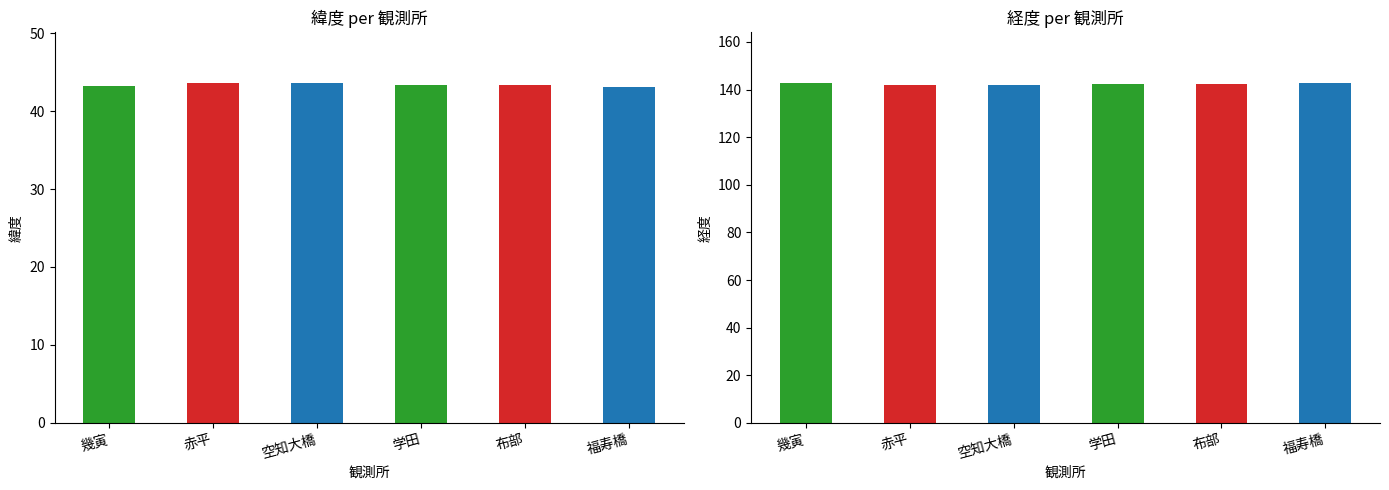

How many distinct data groups are displayed?

2